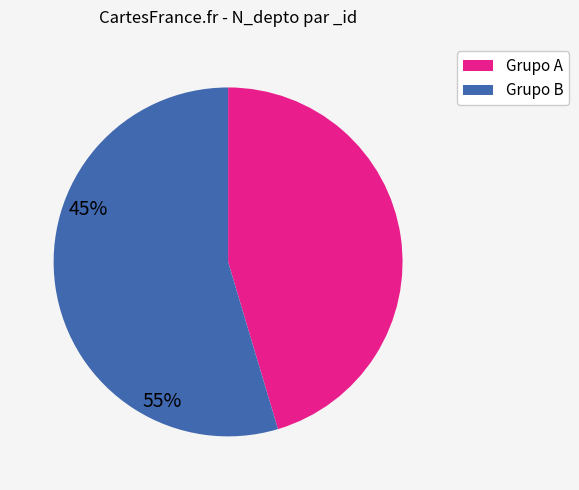

Which slice is the largest?

Grupo B